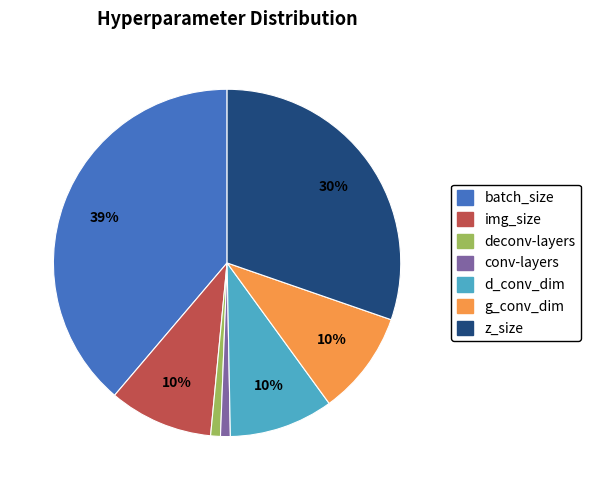

Do conv-layers and batch_size together represent more than half of the pie?

No